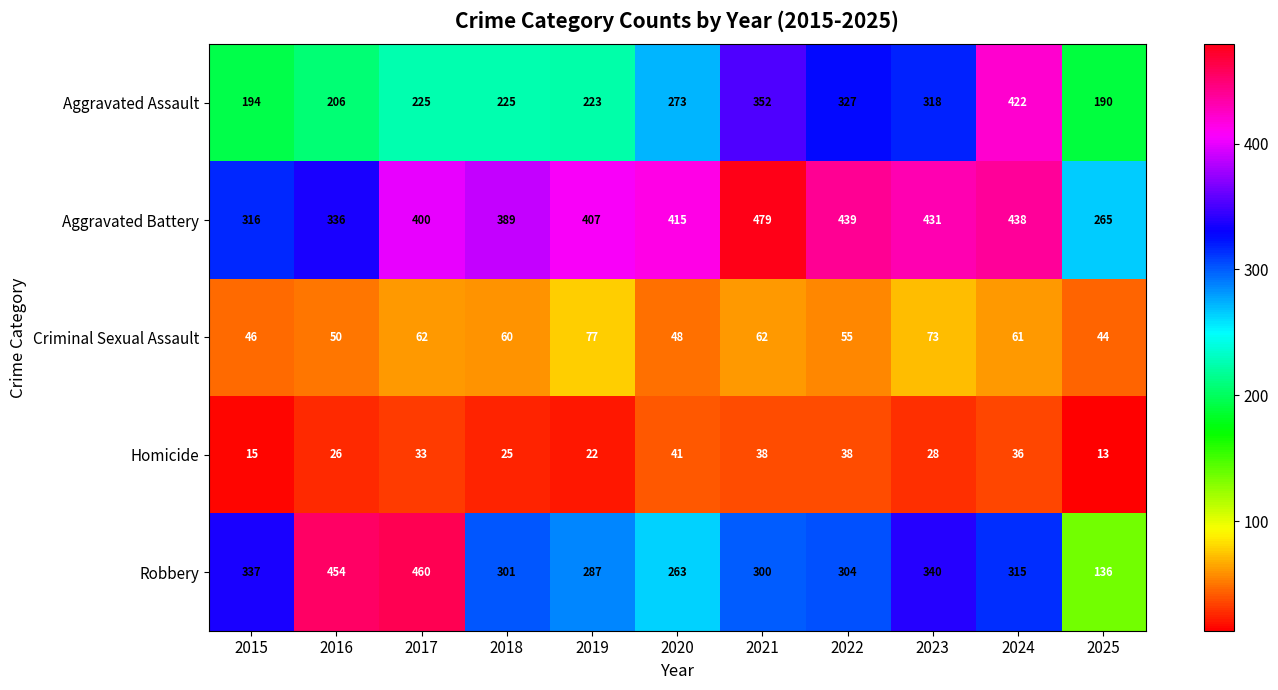

List the series in order of their peak value, lowest first.

Homicide, Criminal Sexual Assault, Aggravated Assault, Robbery, Aggravated Battery